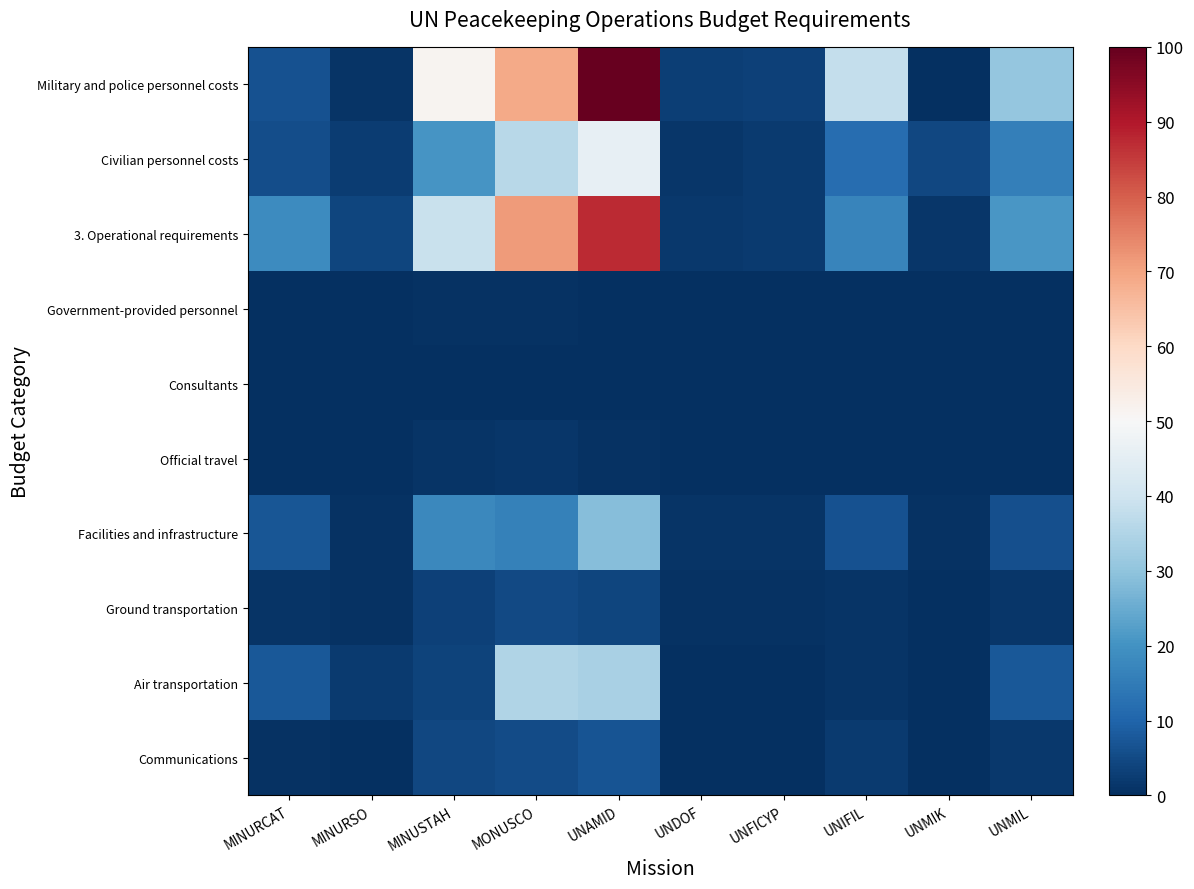

What is the greatest value displayed?

100.0